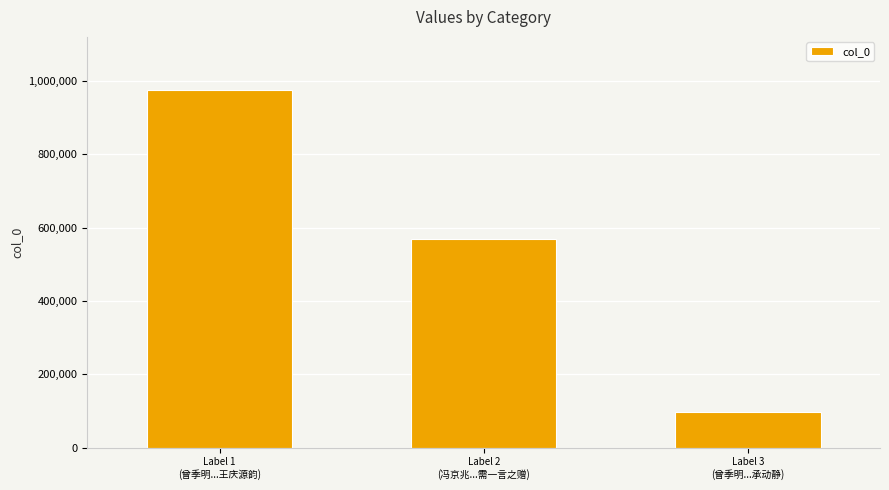

How many distinct data groups are displayed?

1